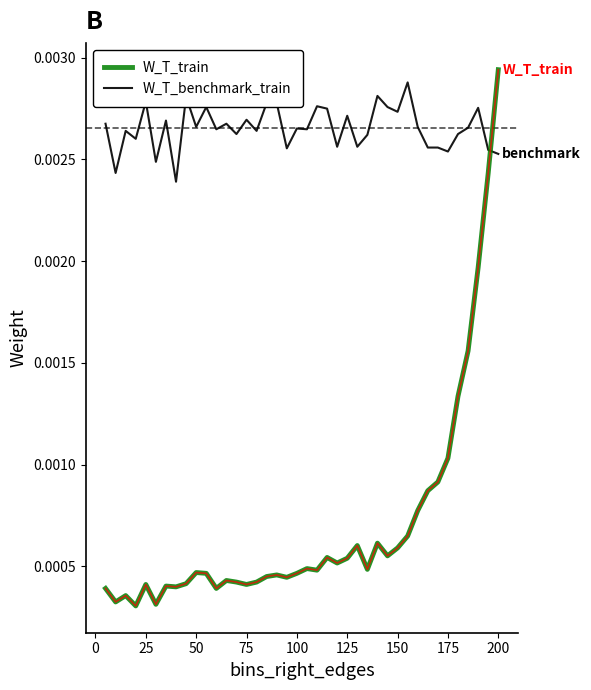

Which series has the largest total across all categories?

W_T_benchmark_train